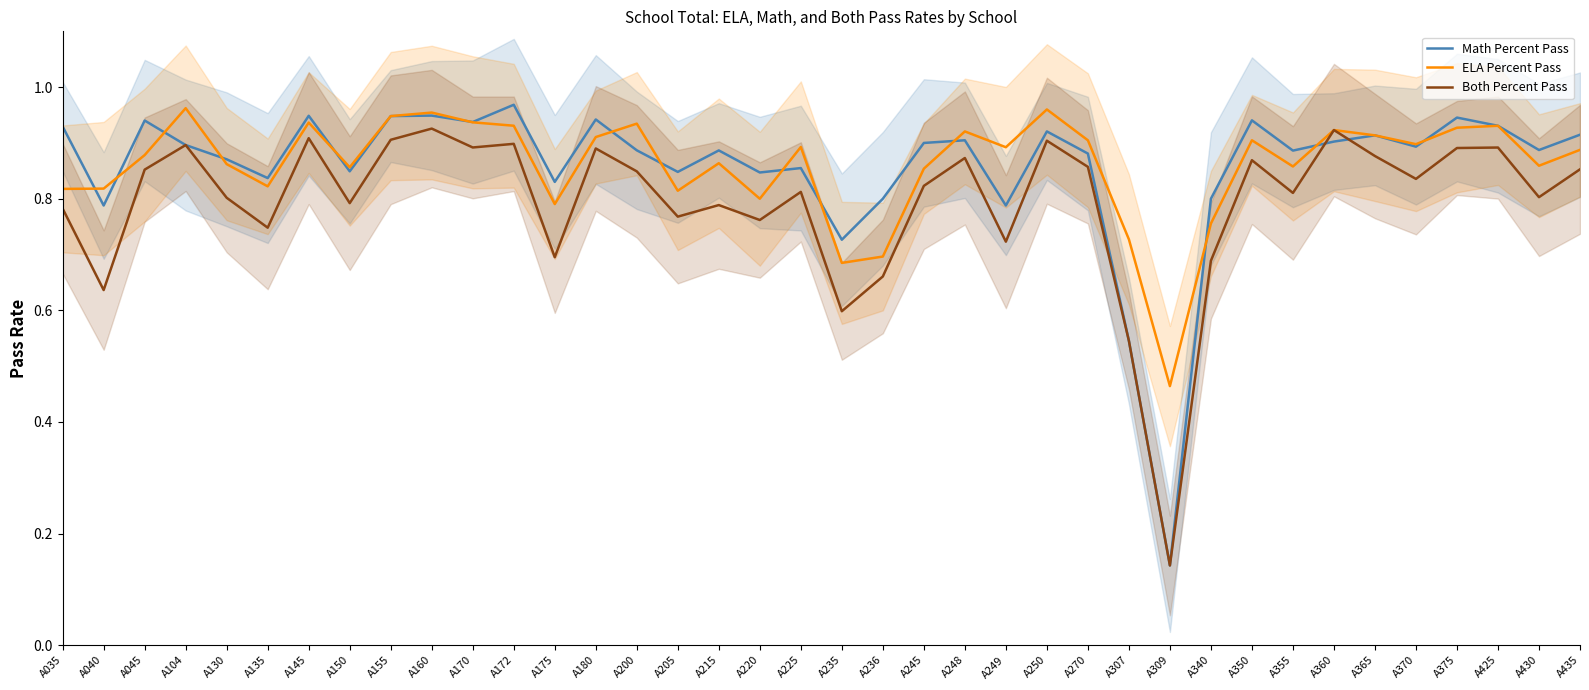

Which has a higher value, A307 or A236?

A236